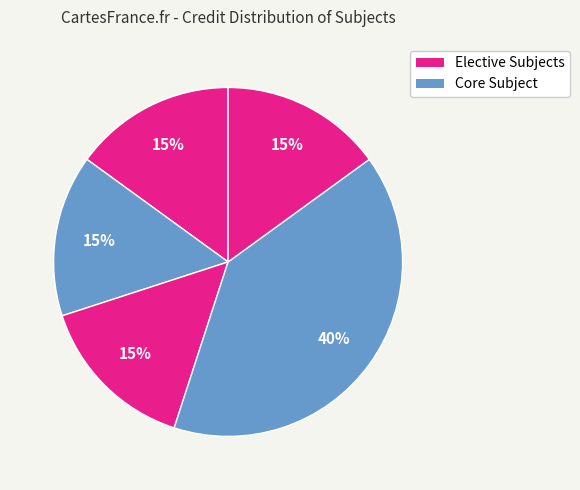

How many slices are in this pie chart?

5